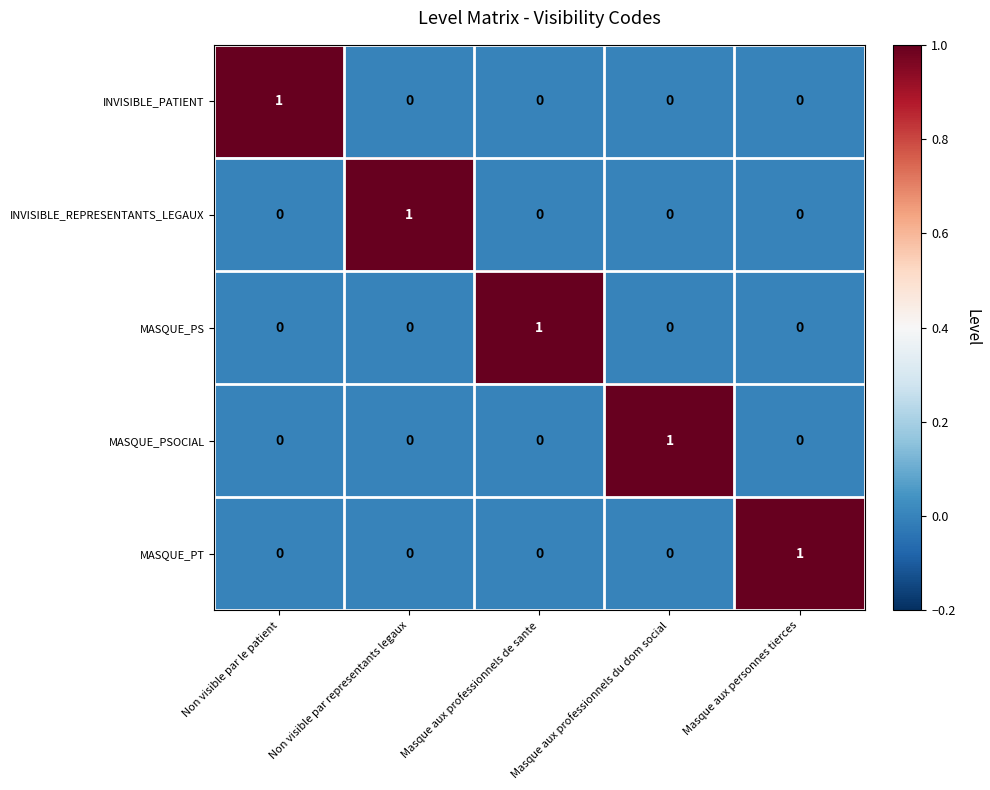

The value of INVISIBLE_REPRESENTANTS_LEGAUX at Non visible par le patient is 0. True or false?

True